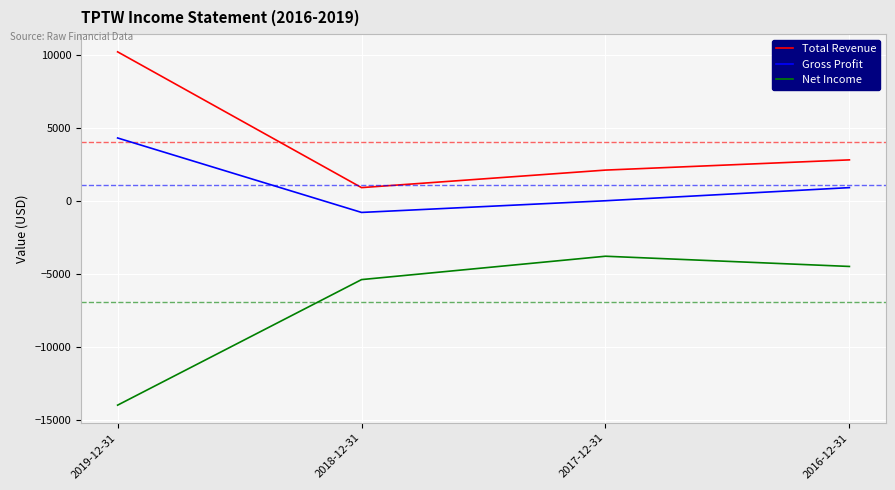

How many series are shown in this chart?

3